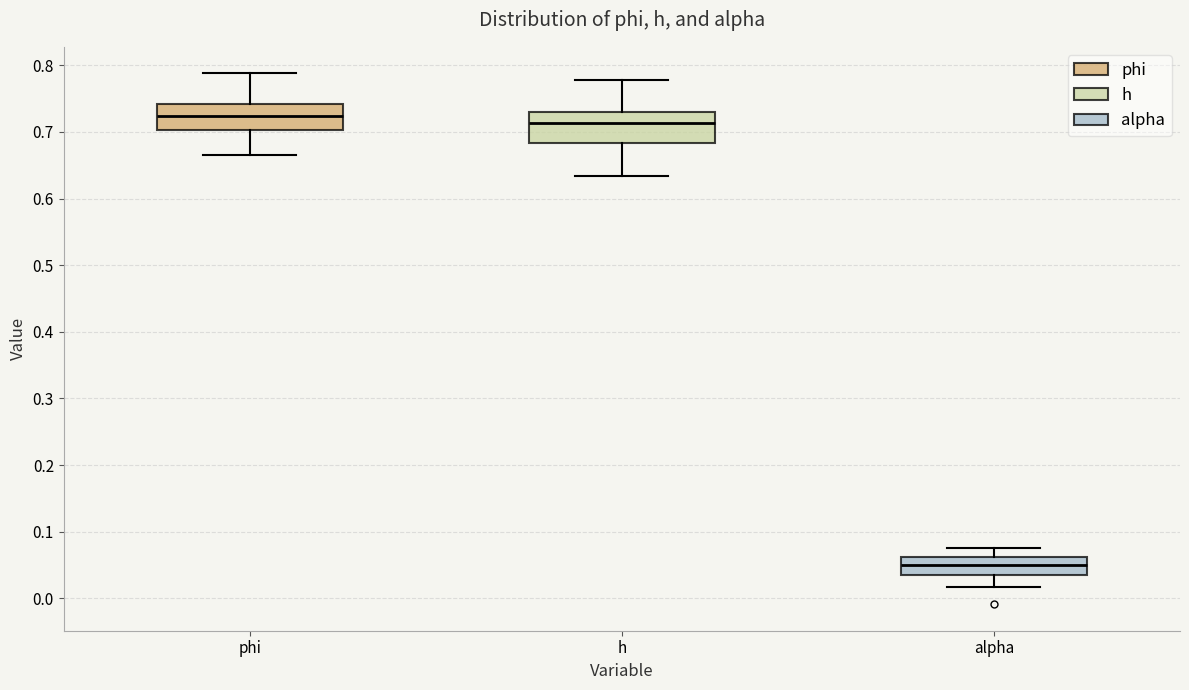

Reading left to right, read every box against the y-axis: the position of its median line, the range the box covers, and the ends of its whiskers. The values are not printed on the chart, so give them approximately, as read against the axis.

phi: median 0.72, box 0.70 to 0.74, whiskers 0.67 to 0.79
h: median 0.71, box 0.68 to 0.73, whiskers 0.63 to 0.78
alpha: median 0.05, box 0.03 to 0.06, whiskers 0.02 to 0.08